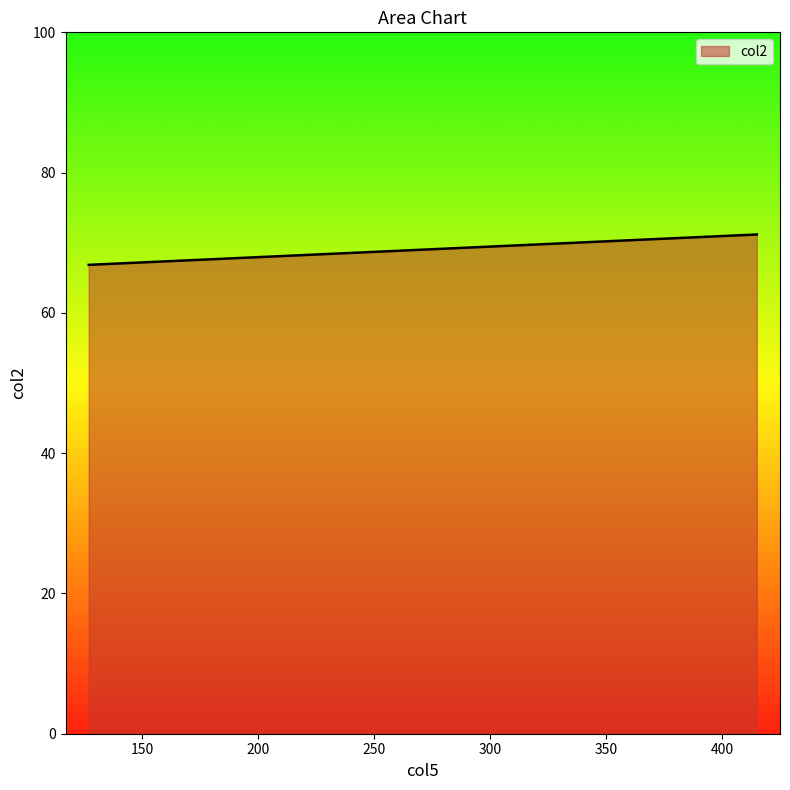

True or false: the data shows 21.1 at 127.

False